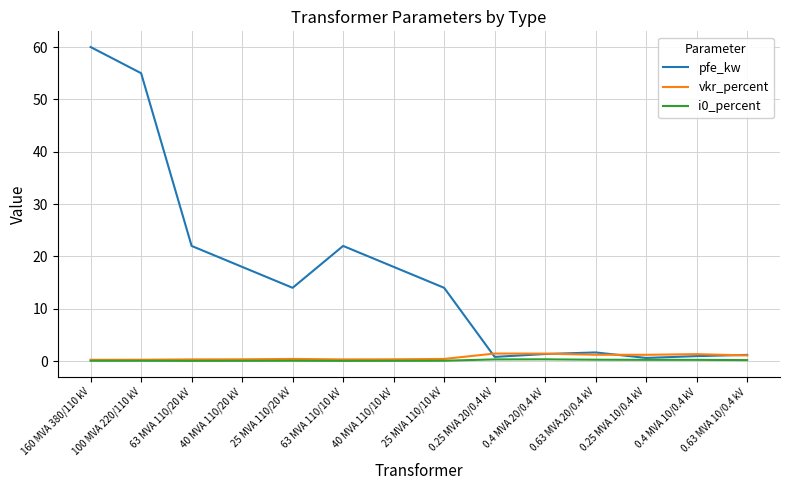

Which series has the largest total across all categories?

pfe_kw